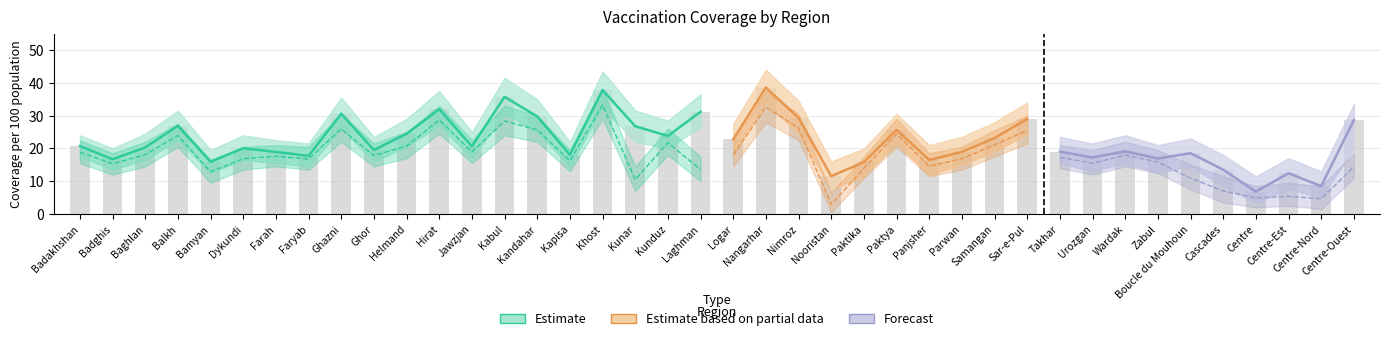

How many groups of bars are there?

40